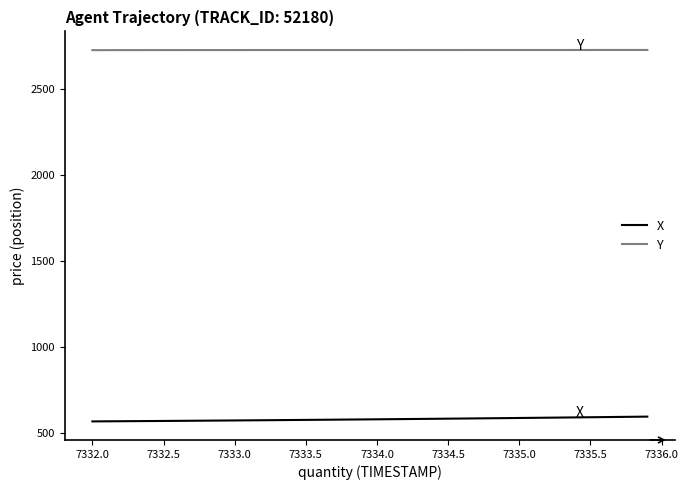

Which series has the largest total across all categories?

Y